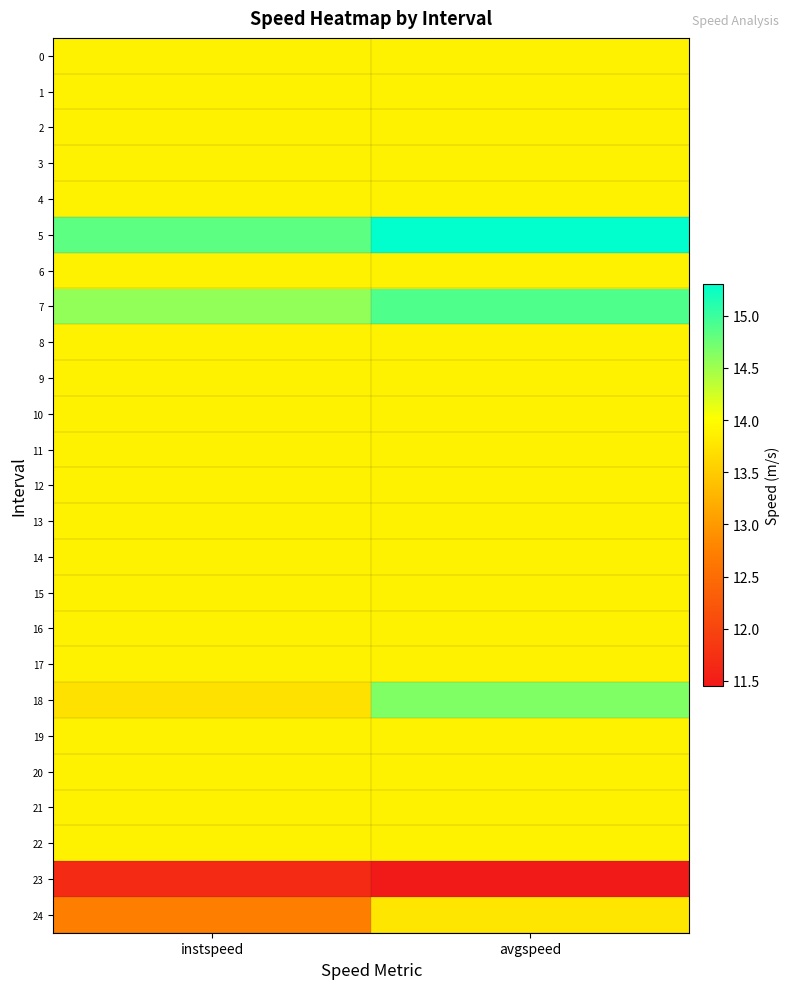

Which category has the lowest value across all series?

avgspeed